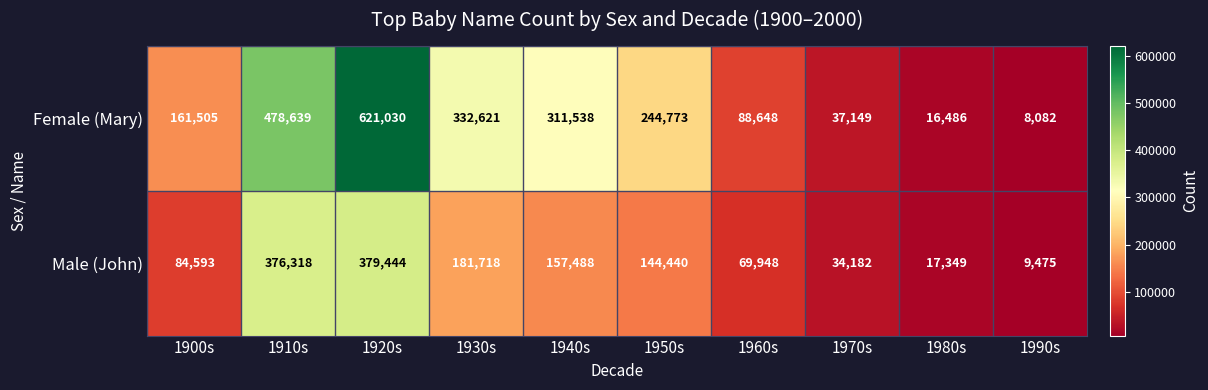

At which label does Female (Mary) first exceed 244773?

1910s